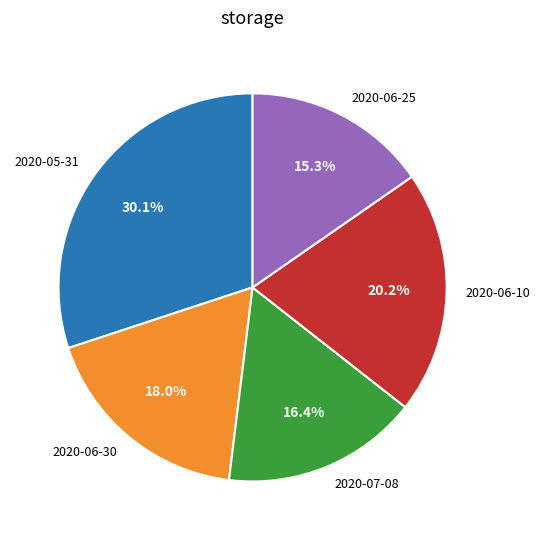

Is there a majority slice in this chart?

No